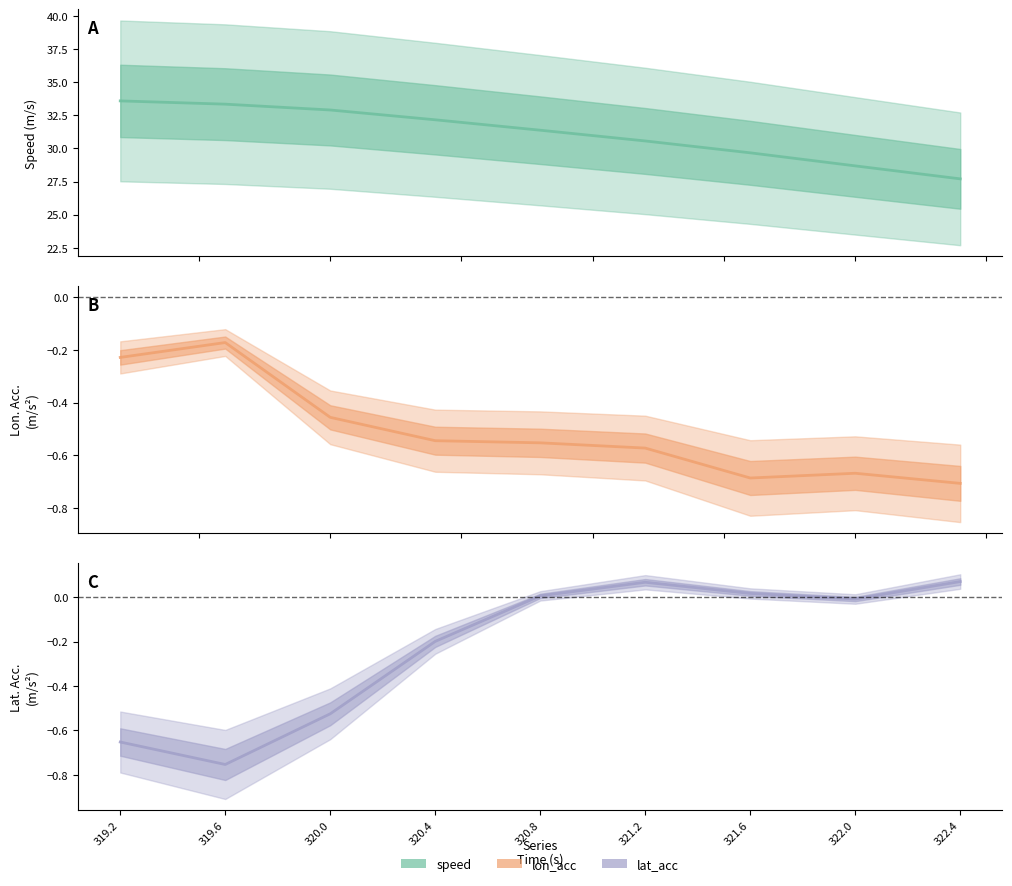

Is it true that lon_acc equals -1.0 at 320.8?

False